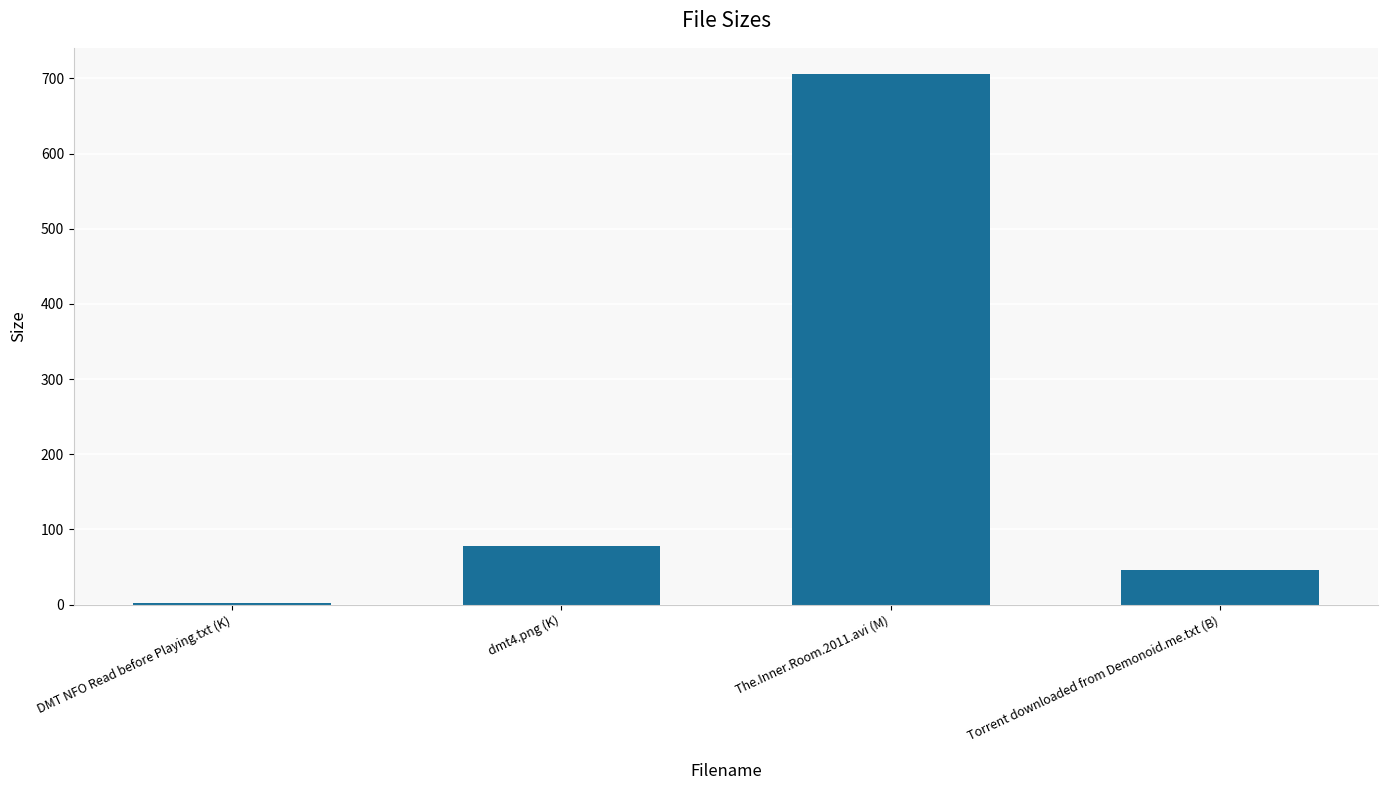

Reading left to right, what are all the values shown in this chart?

1.5	78.3	705.5	46.0